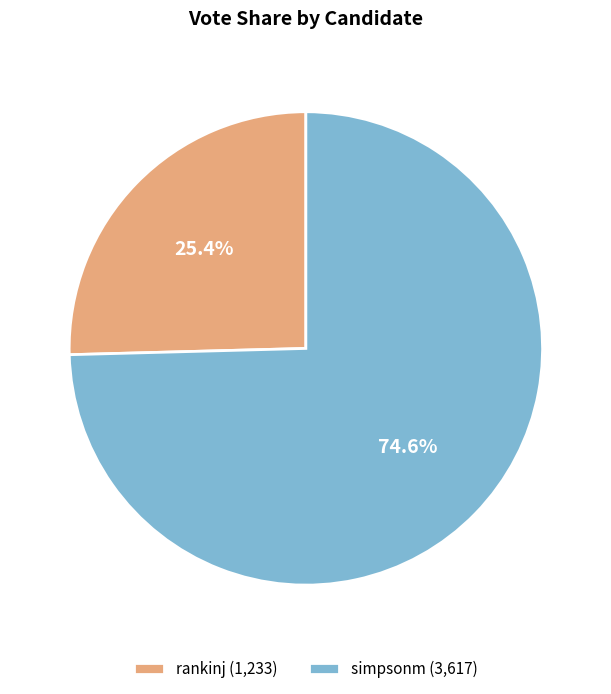

Which has a higher value, simpsonm or rankinj?

simpsonm